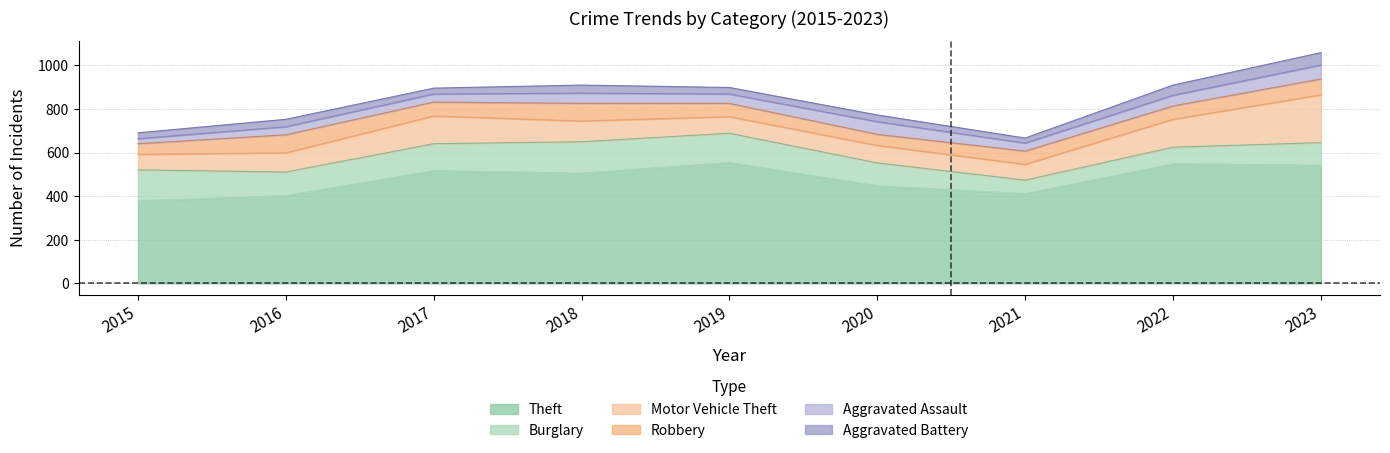

What is the difference between the maximum and second lowest values in the Aggravated Battery series?

30